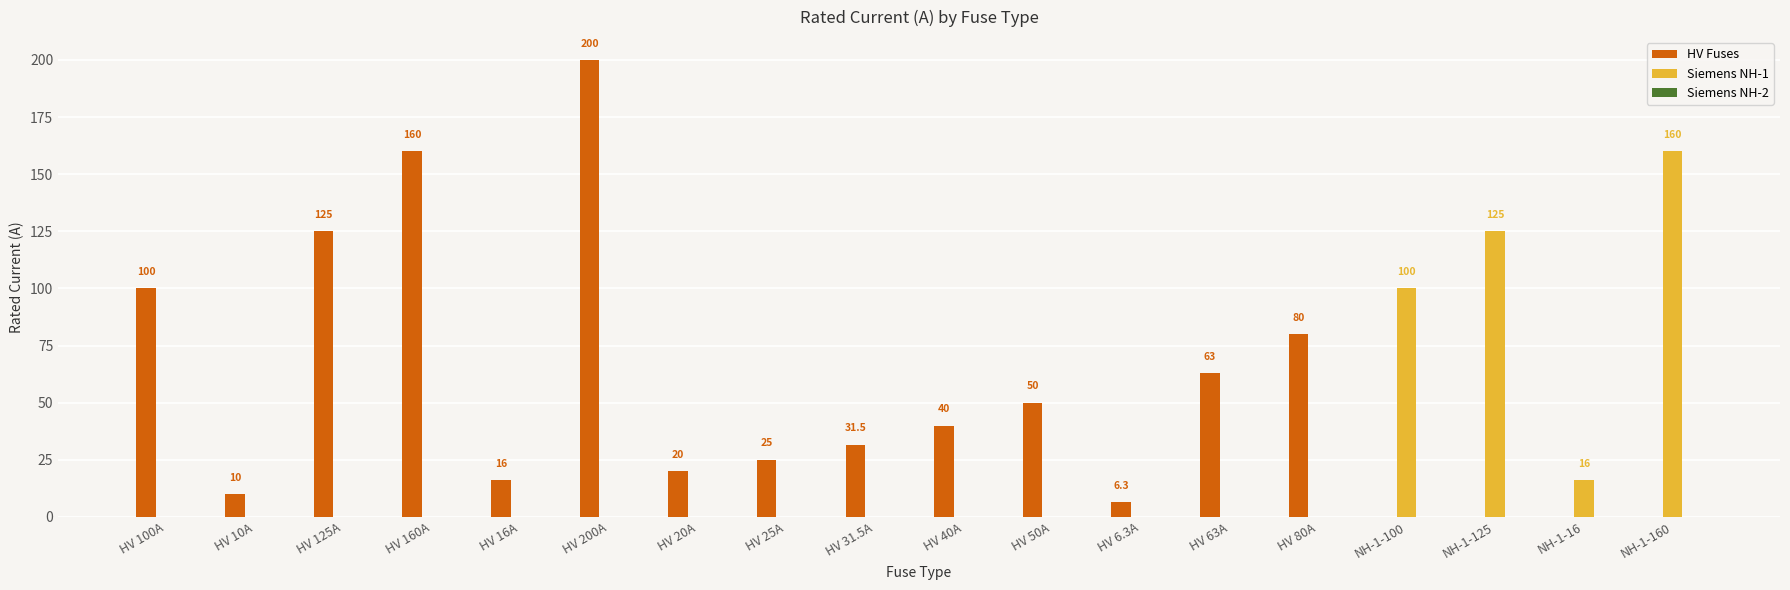

What is the difference between the HV Fuses values at NH-1-16 and HV 160A?

160.0